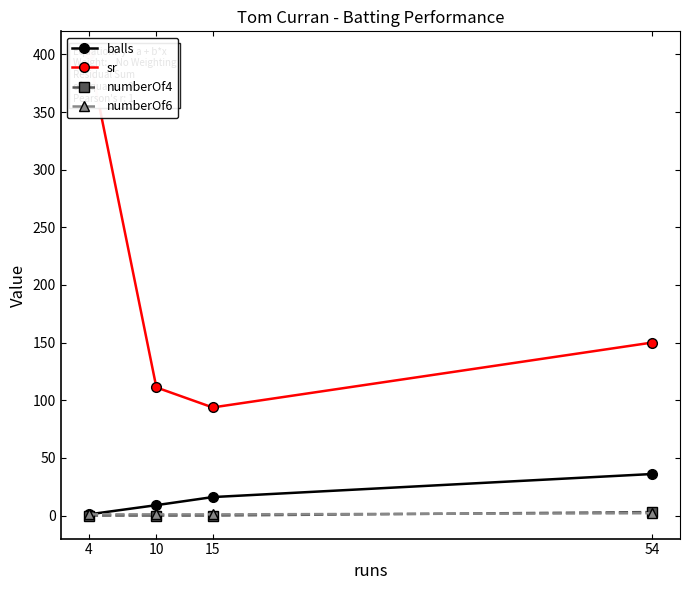

What is the difference between the maximum and minimum values in the numberOf4 series?

3